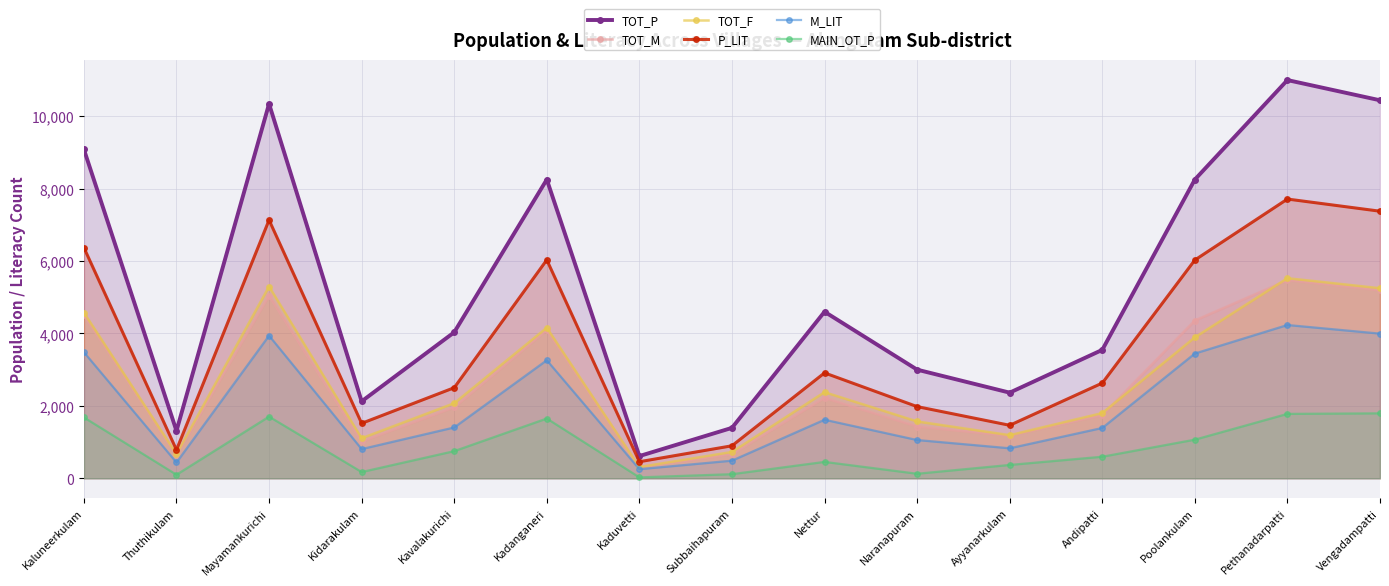

Which series has the widest spread of values?

TOT_P